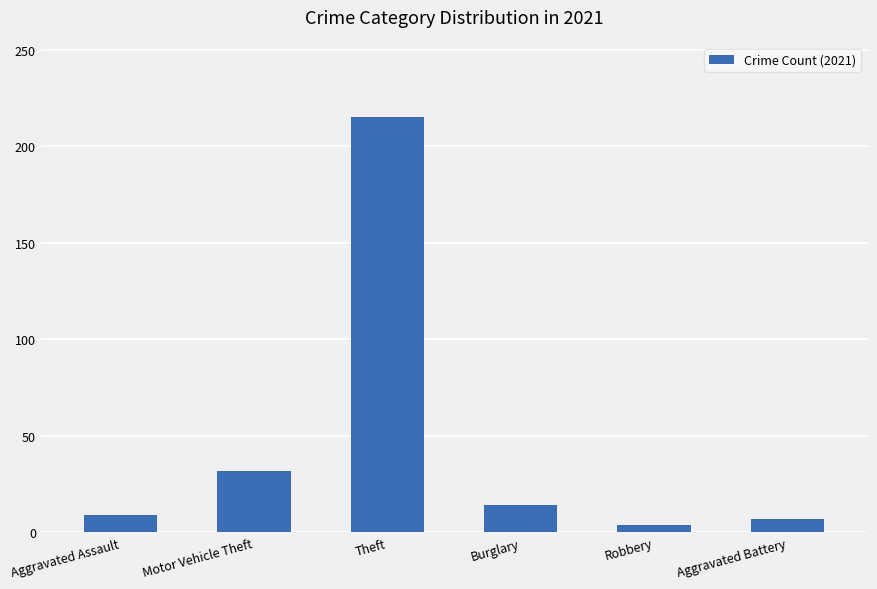

At which category does the chart reach its peak across all series?

Theft